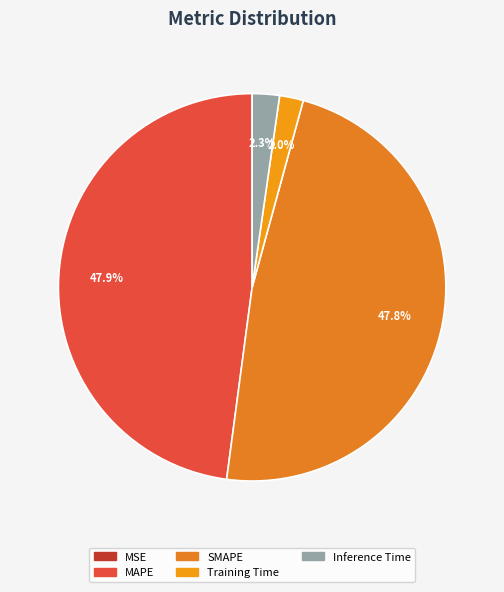

Count the number of slices in the pie.

5